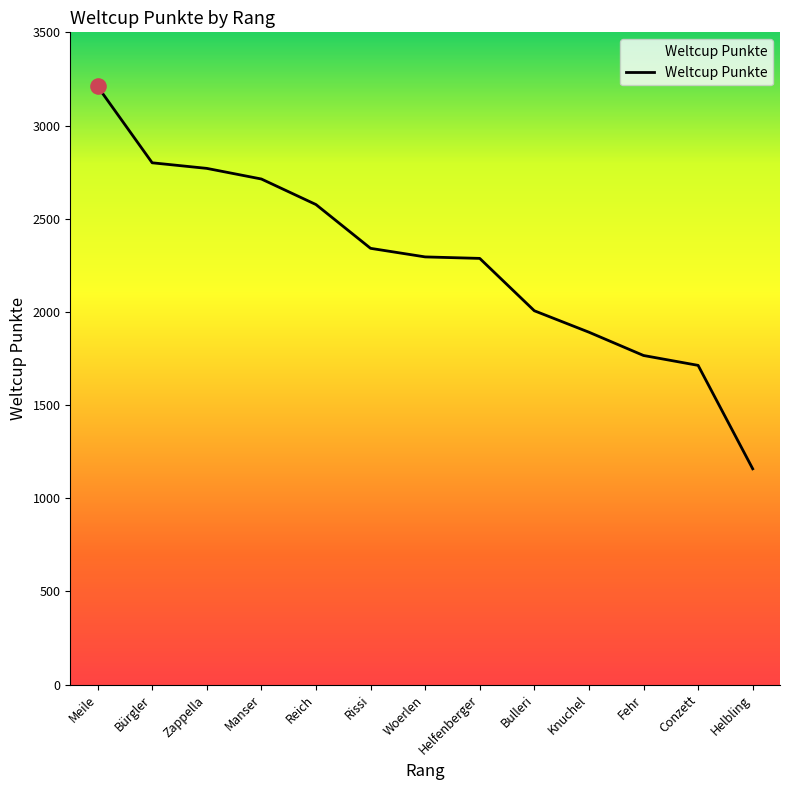

Approximately how many times larger is the value at Bulleri compared to Zappella?

0.7